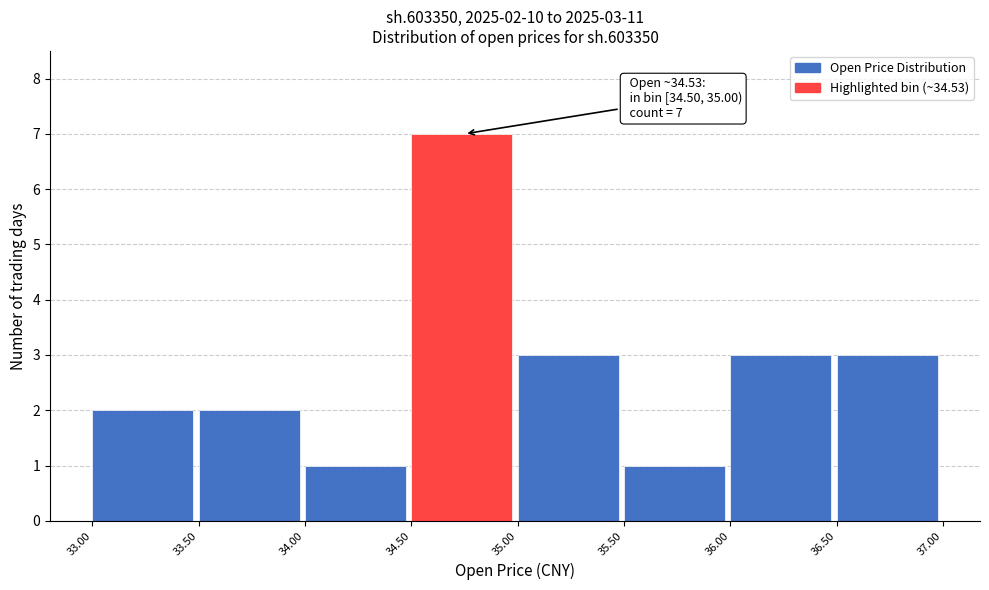

Which range on the x-axis has the tallest bar?

34.50 to 35.00